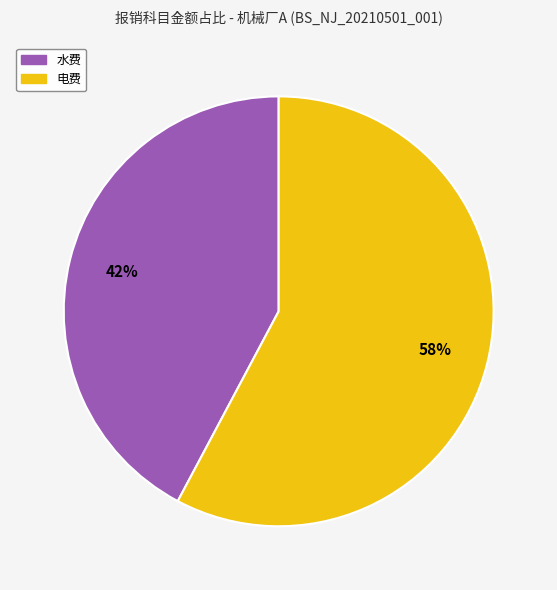

Which slice is the smallest?

水费